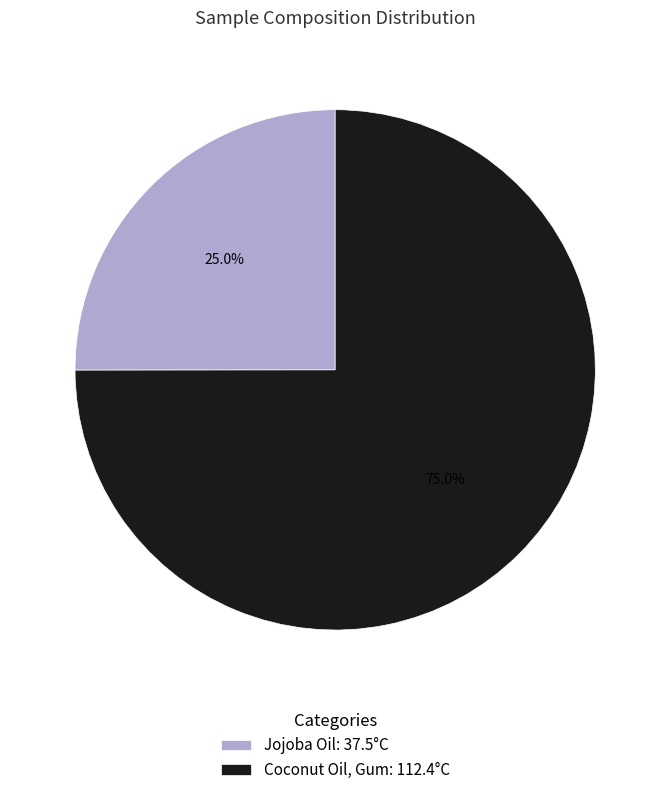

To the nearest percent, what is the difference between the largest and smallest slice percentages?

50%